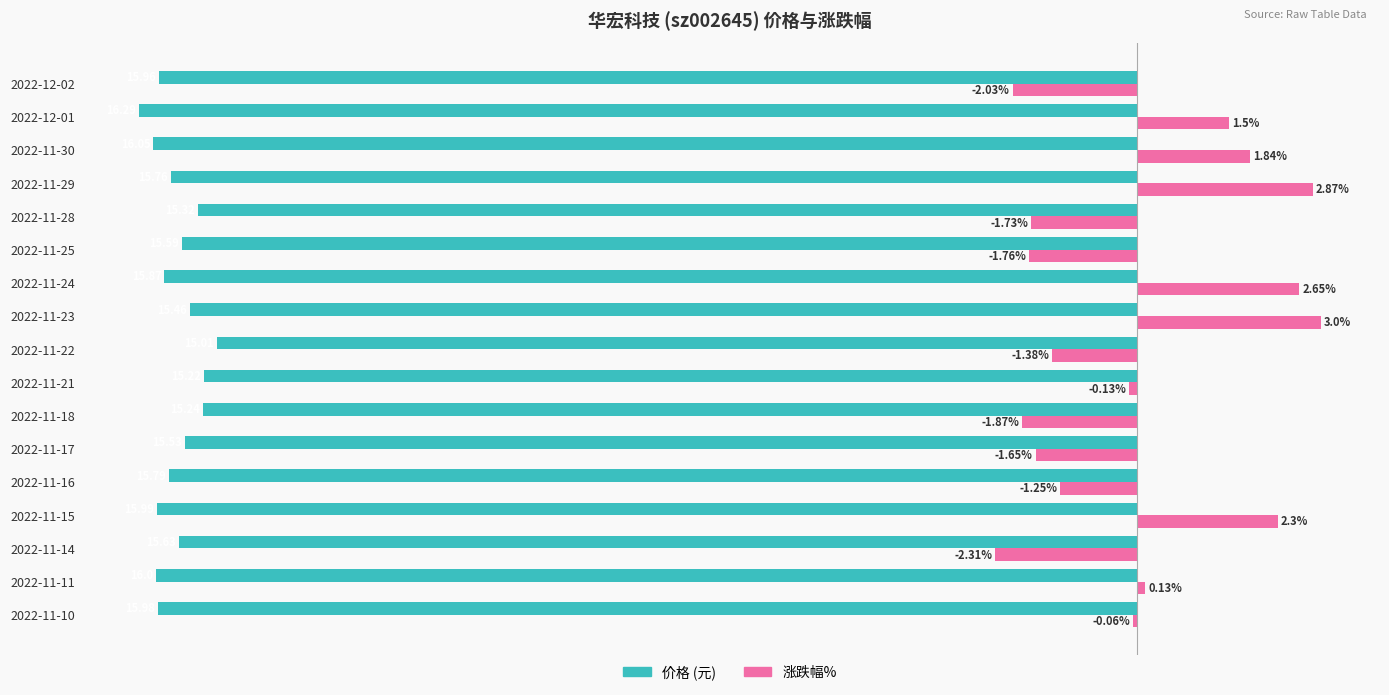

At which category is the sum across all series the highest?

2022-11-23